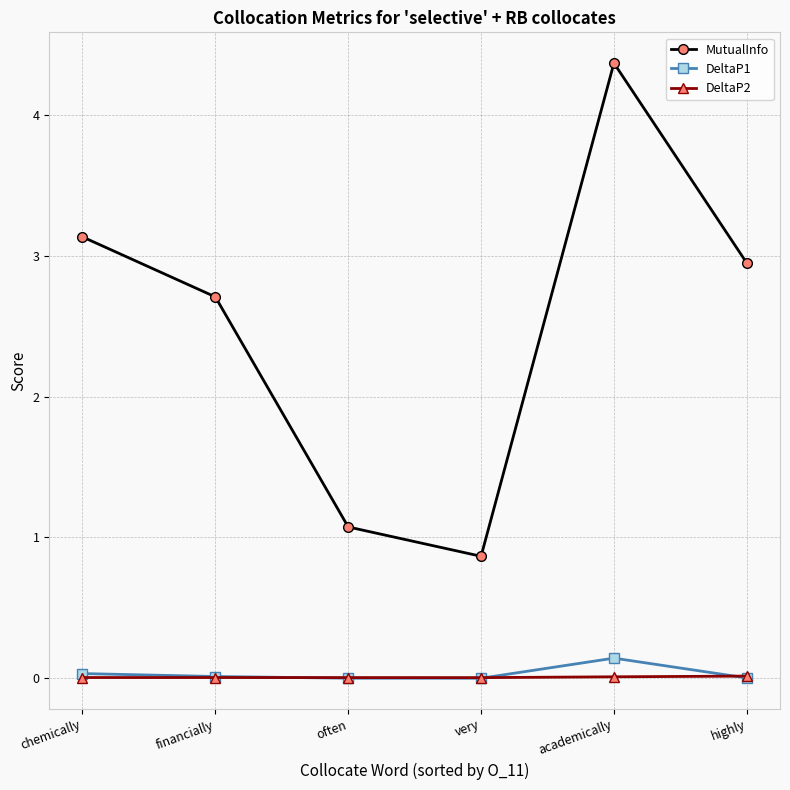

Where is the first local minimum for MutualInfo?

very